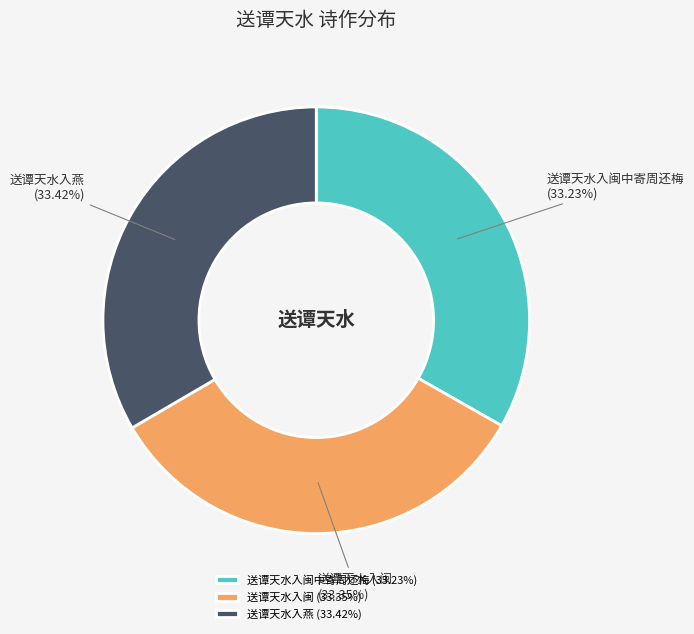

Do 送谭天水入闽中寄周还梅 and 送谭天水入闽 together represent more than half of the pie?

Yes